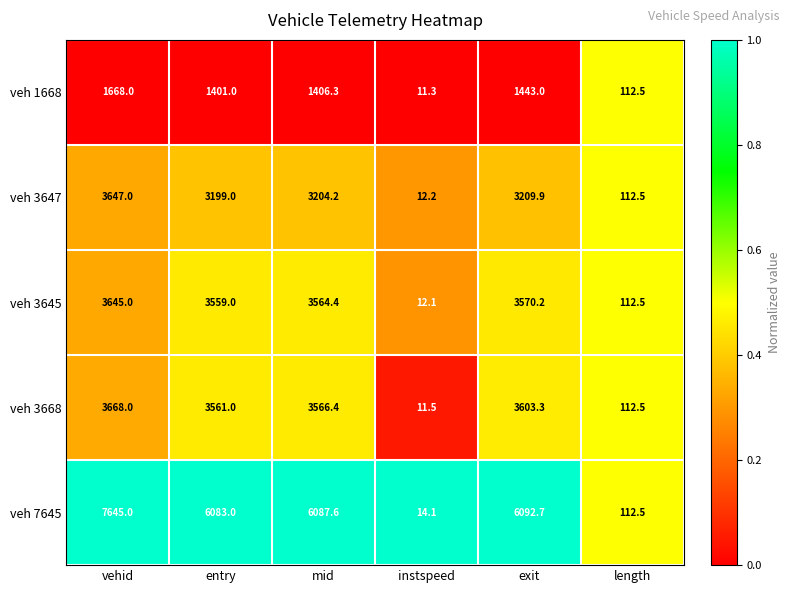

How many data points in veh 3647 are less than 3204?

3